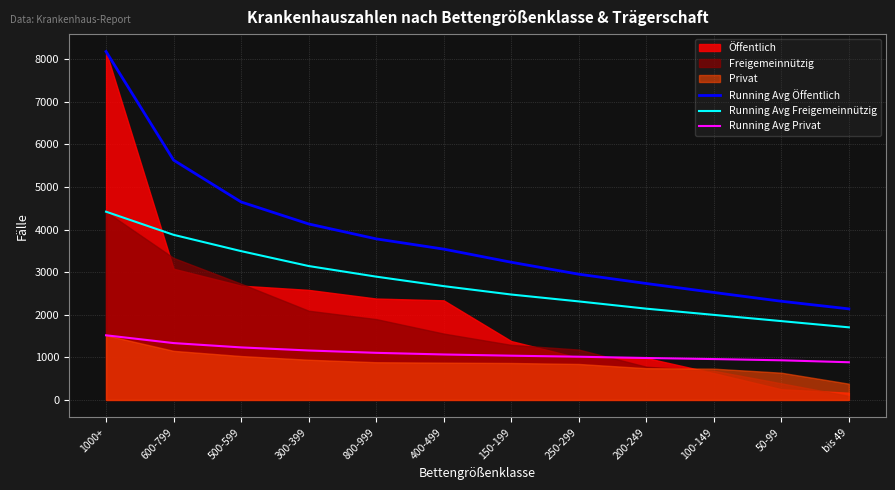

What position from the right is 300-399?

9